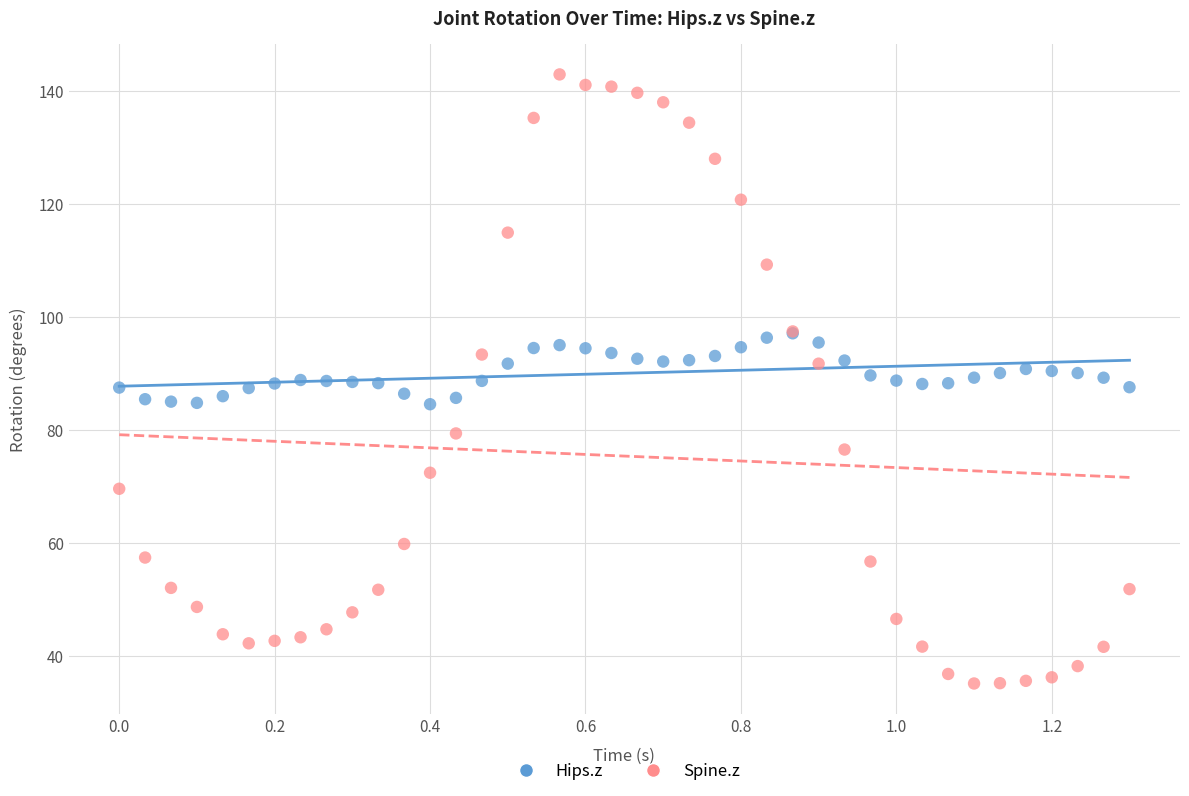

Which series contains the highest Y value?

Spine.z